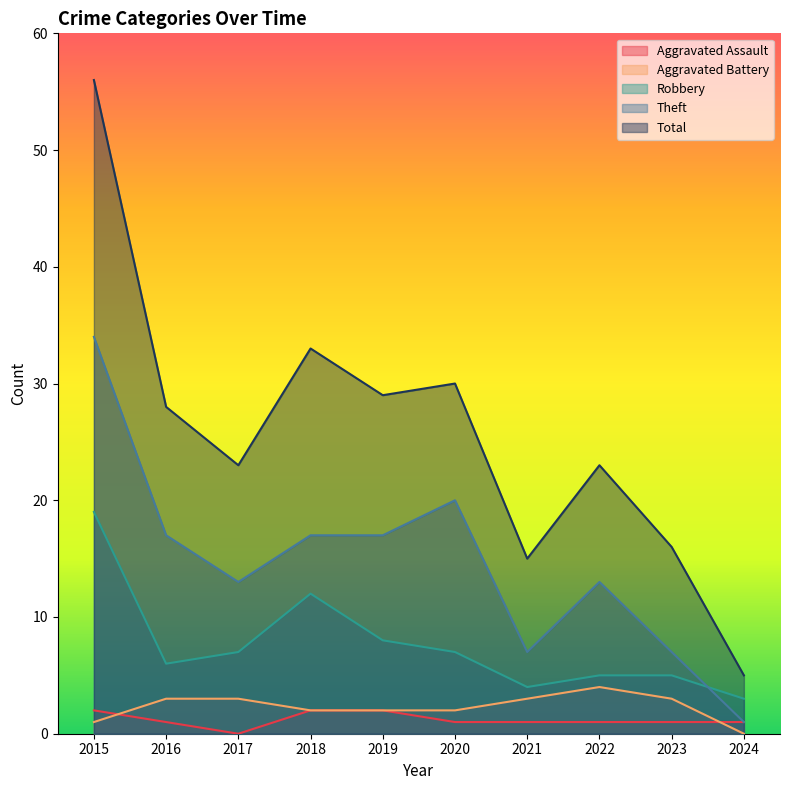

What is the value of the Total point at the 10th from the left?

5